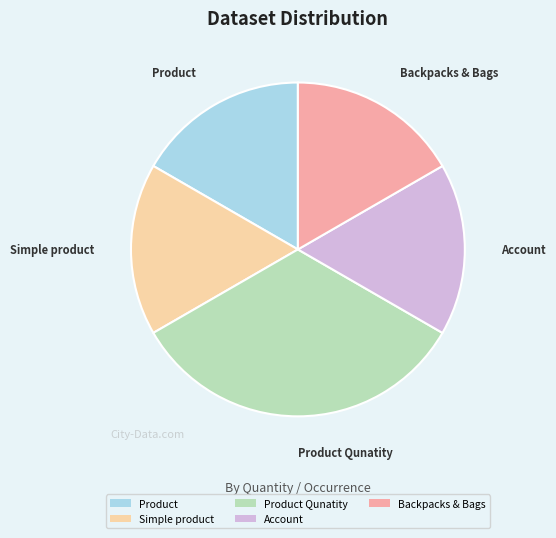

True or false: Product accounts for 25% of the total.

False